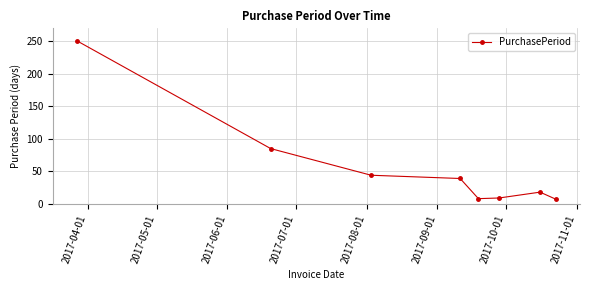

What is the greatest value displayed?

251